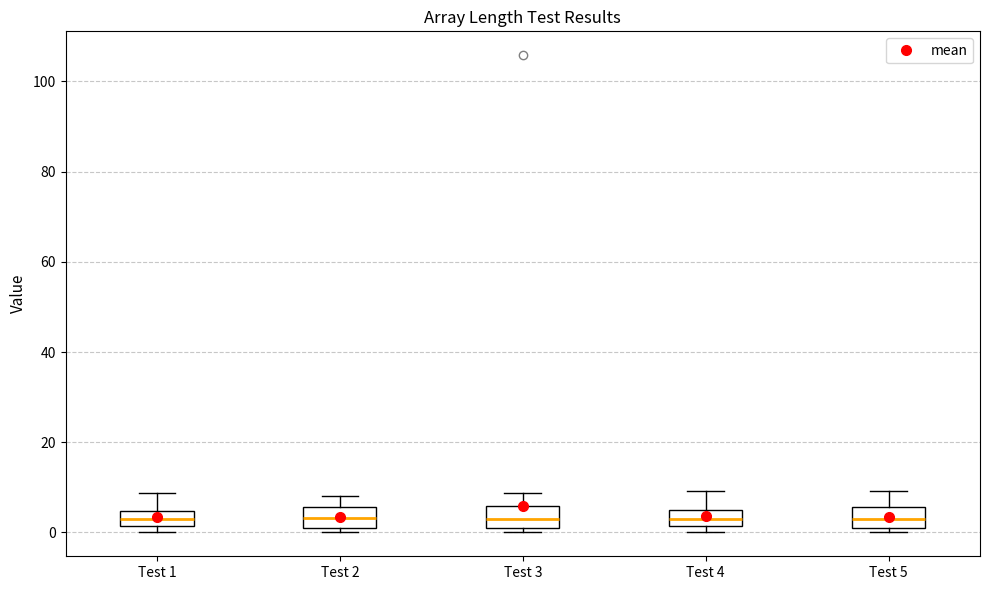

Reading left to right, transcribe this box plot: for each box, give where its median line is, the range the box spans, and where its two whiskers end, as read against the y-axis. The values are not printed on the chart, so give them approximately, as read against the axis.

Test 1: median 2 (inside the box), box 2 to 4, whiskers 0 to 8
Test 2: median 4, box 2 to 6, whiskers 0 to 8
Test 3: median 2 (inside the box), box 2 to 6, whiskers 0 to 8
Test 4: median 2 (inside the box), box 2 to 4, whiskers 0 to 10
Test 5: median 2 (inside the box), box 2 to 6, whiskers 0 to 10